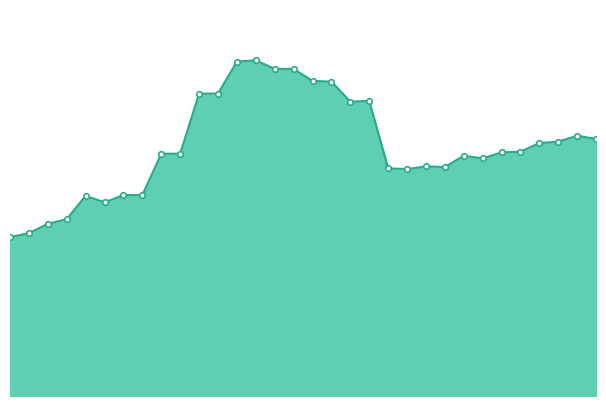

Does the chart have visible grid lines?

No